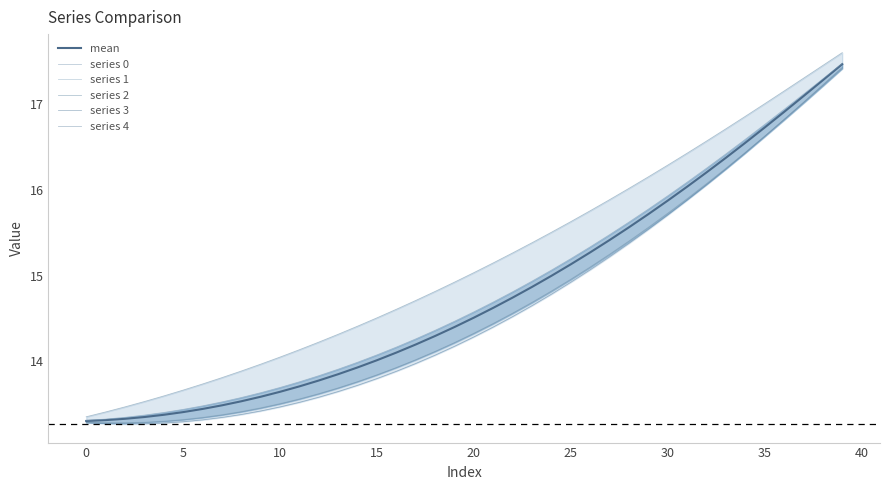

Which series ends up on top after the final intersection of series 3 and series 1?

series 3